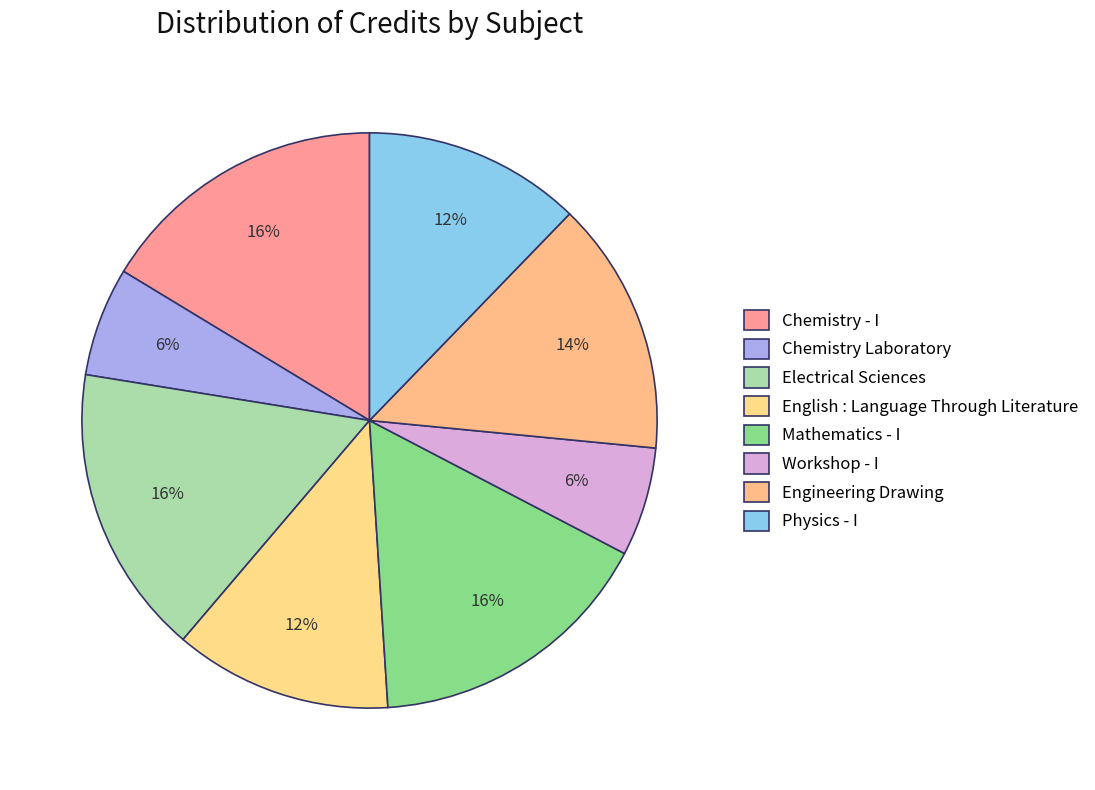

To the nearest percent, what is the average slice percentage?

12%